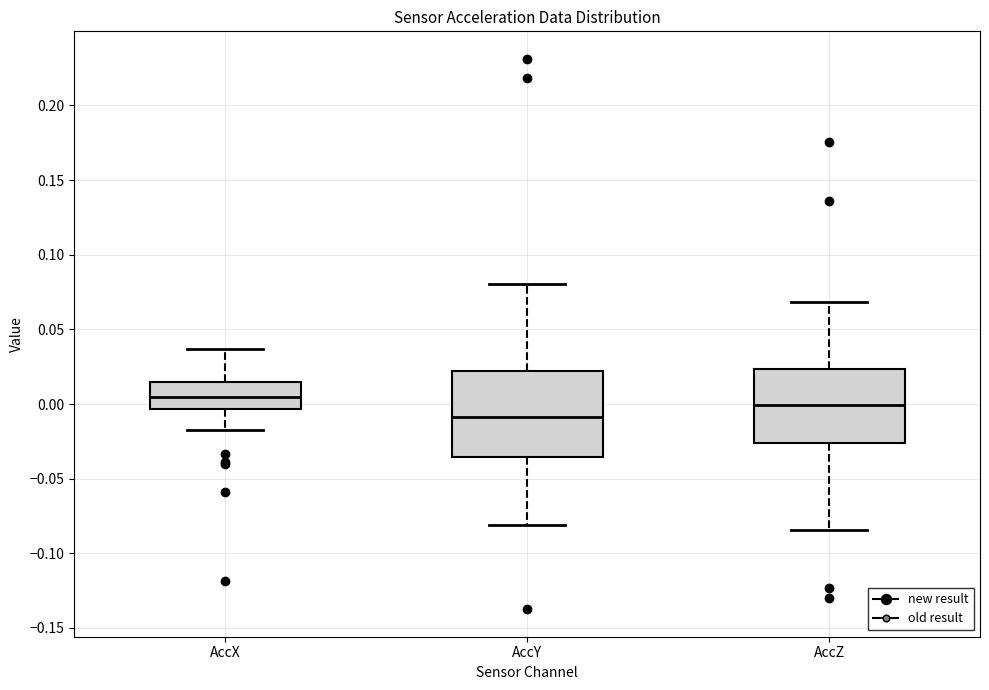

Where is the upper edge of the box for AccY on the y-axis? The values are not printed on the chart, so give them approximately, as read against the axis.

0.020